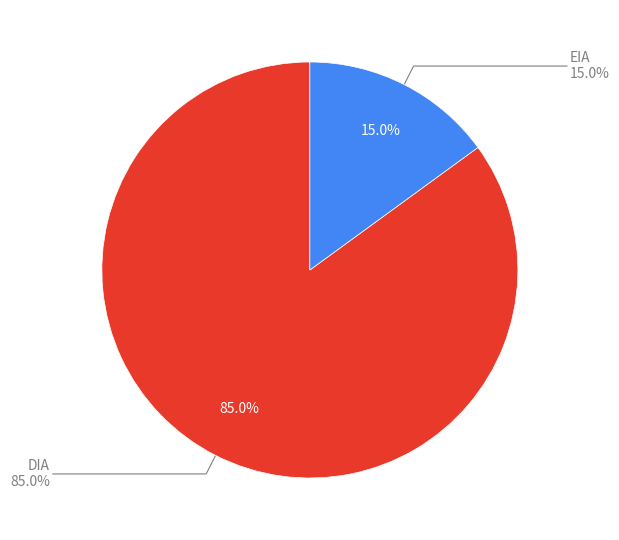

Count the number of slices in the pie.

2